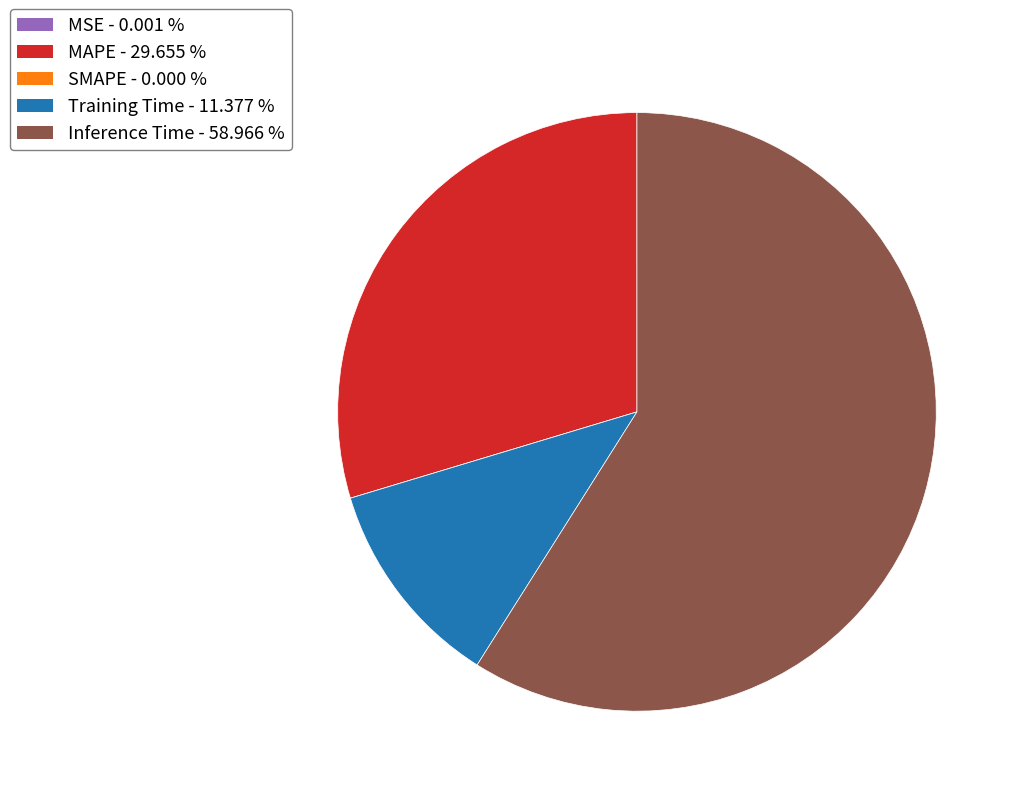

Which category accounts for the majority?

Inference Time